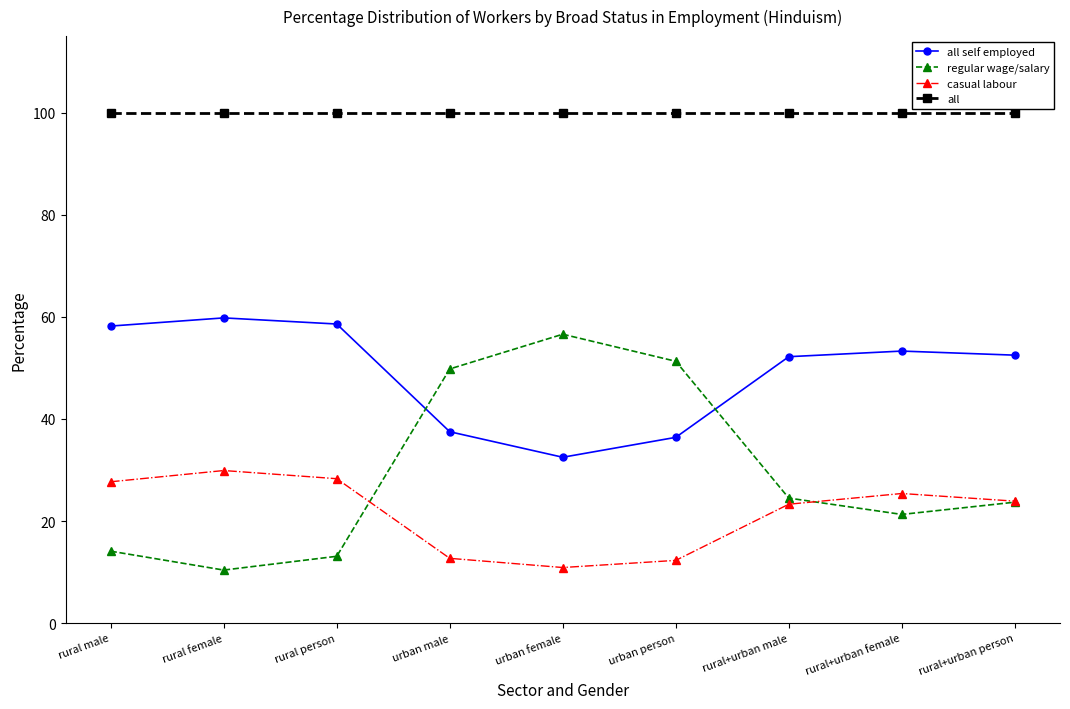

Is the value of casual labour at rural male greater than the value of all at urban female?

No